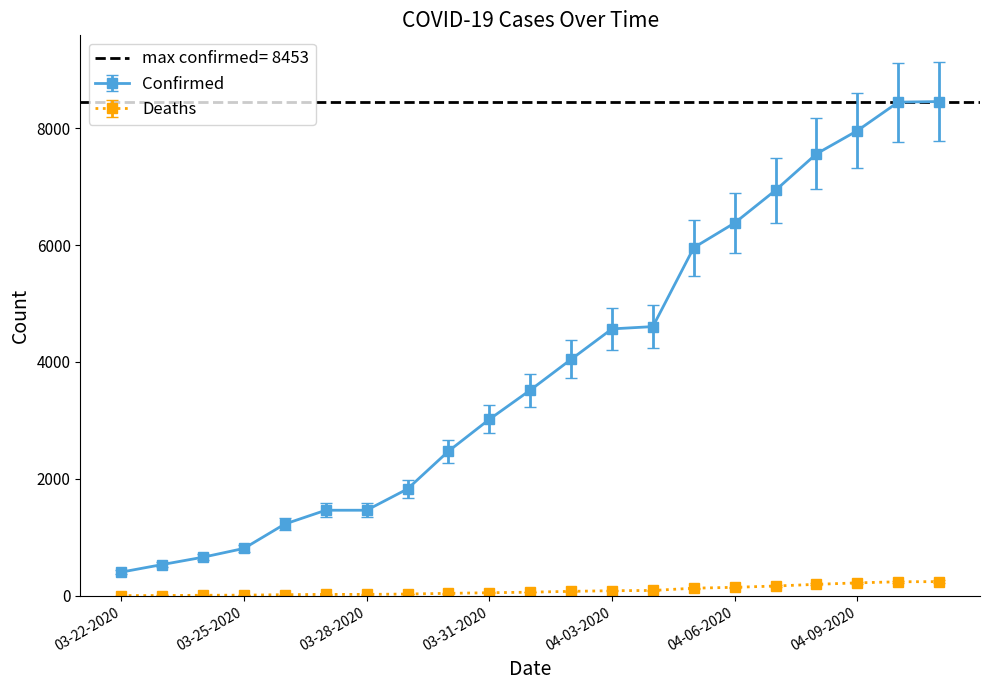

At which label is Confirmed closest to 4430?

04-03-2020